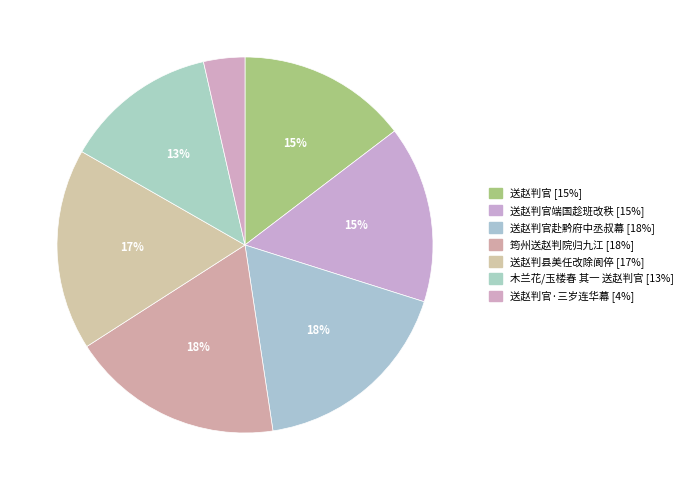

How many slices are in this pie chart?

7